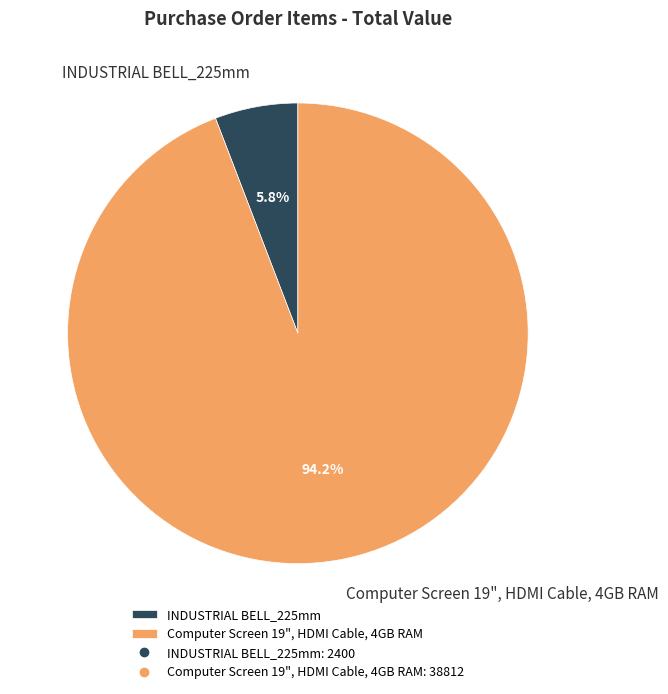

Rank the categories by value from lowest to highest.

INDUSTRIAL BELL_225mm, Computer Screen 19", HDMI Cable, 4GB RAM